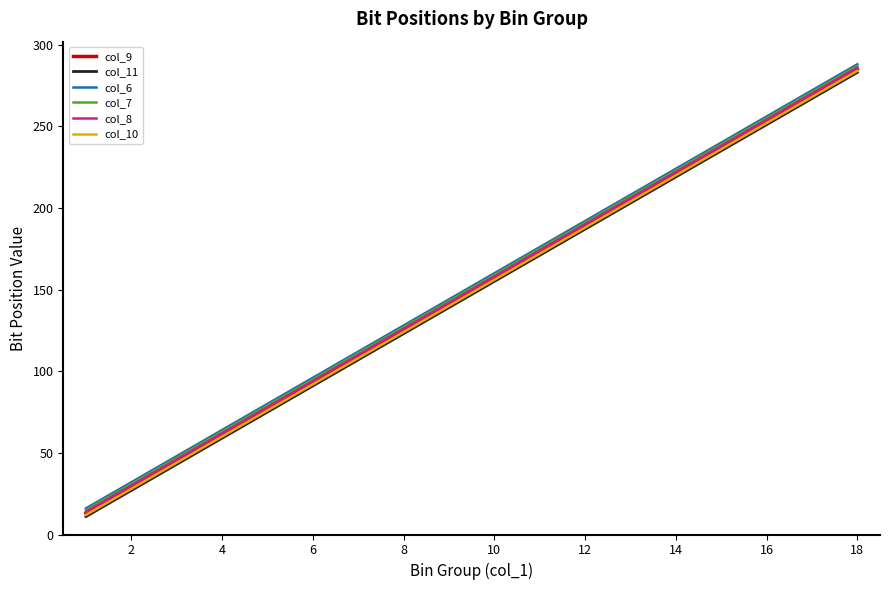

What is the highest value of the col_6 series?

288